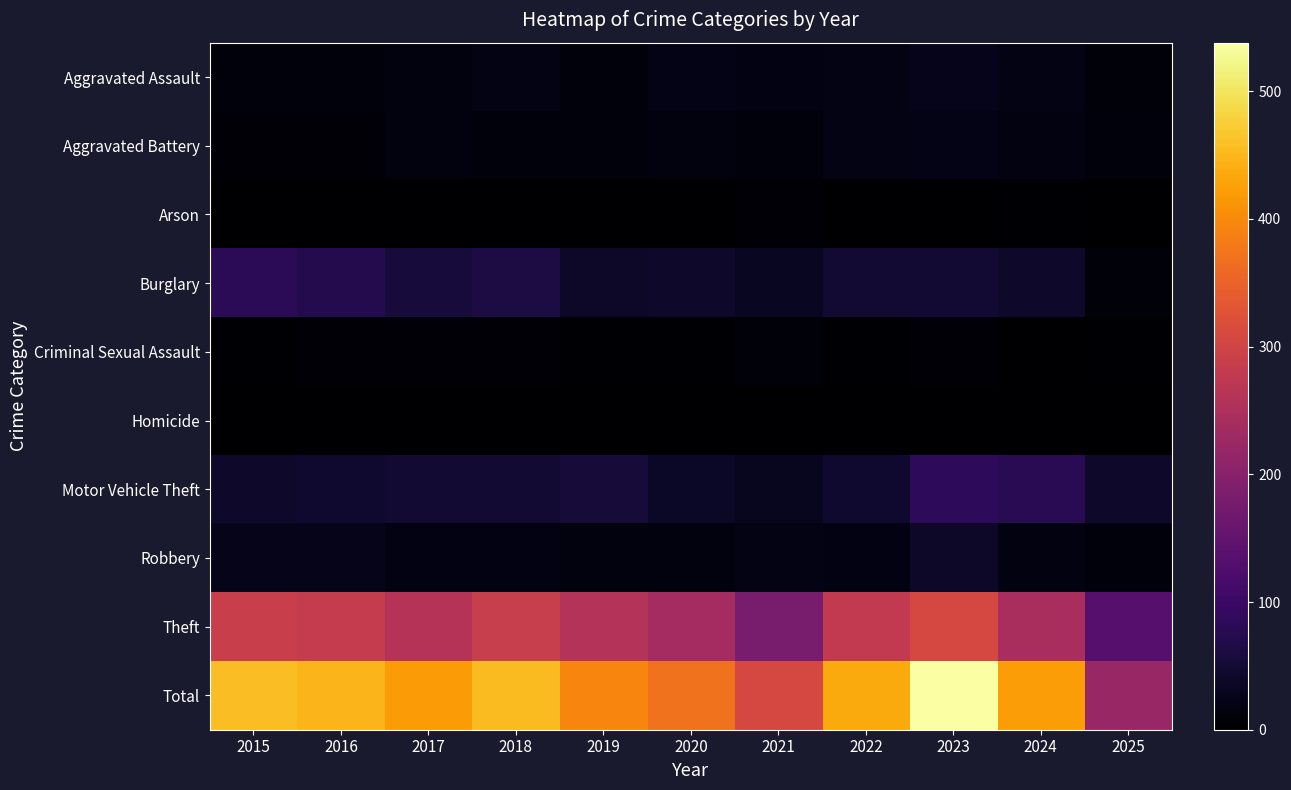

Which series has the largest total across all categories?

Total